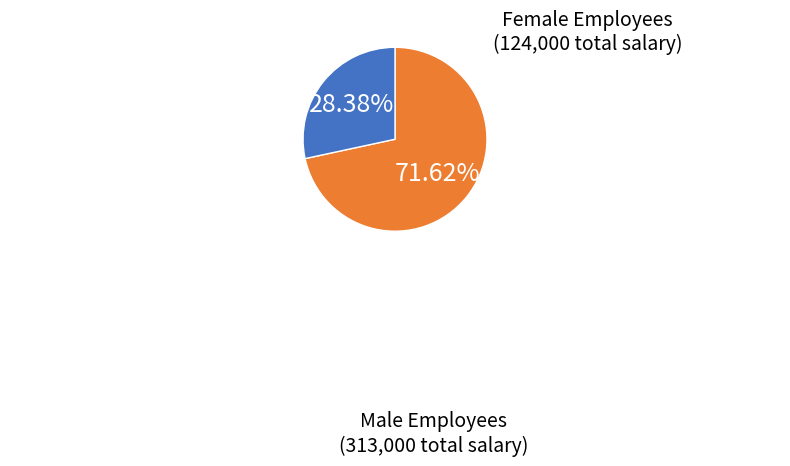

Do Male Employees and Female Employees together represent more than half of the pie?

Yes